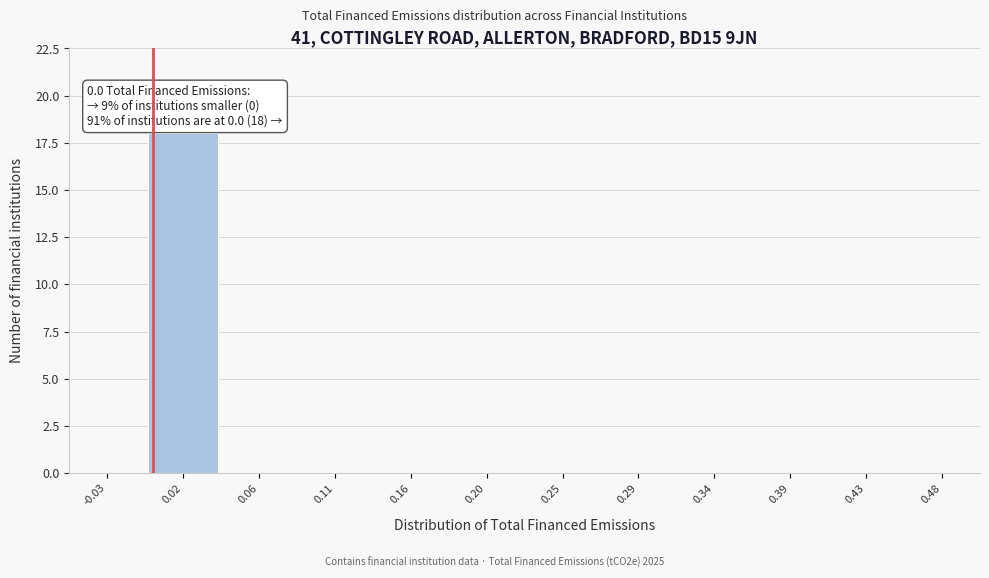

Over which range of the x-axis is the bar tallest?

-0.005 to 0.040